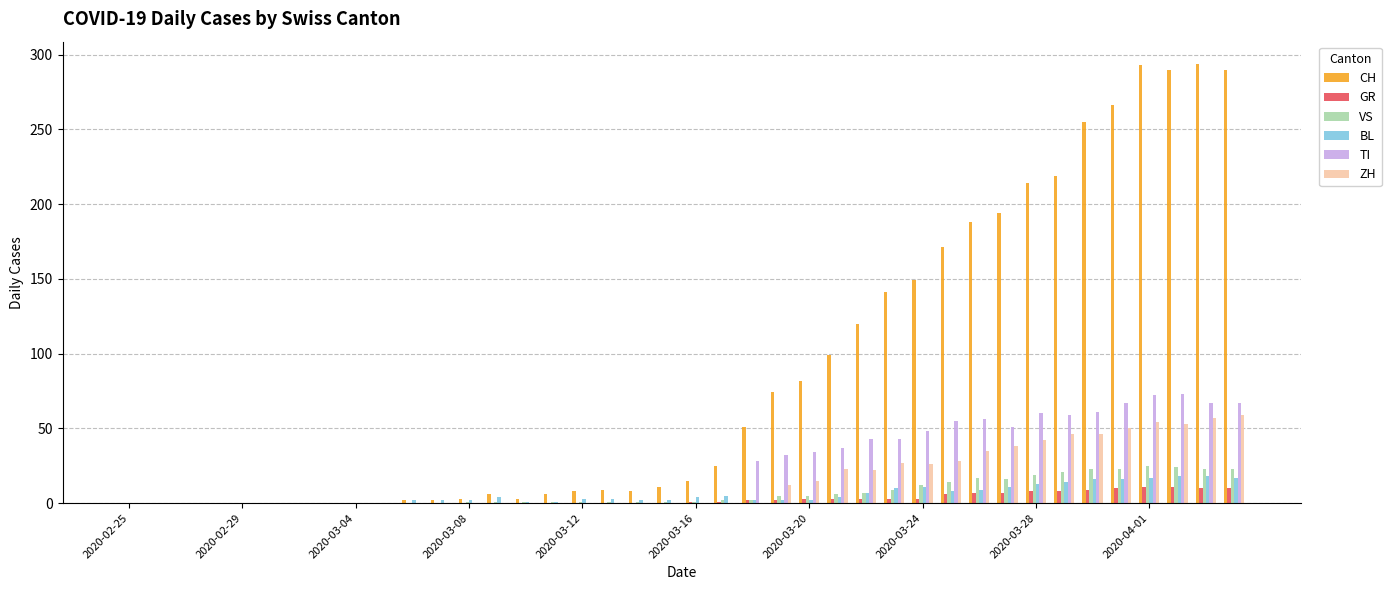

How many distinct data groups are displayed?

6